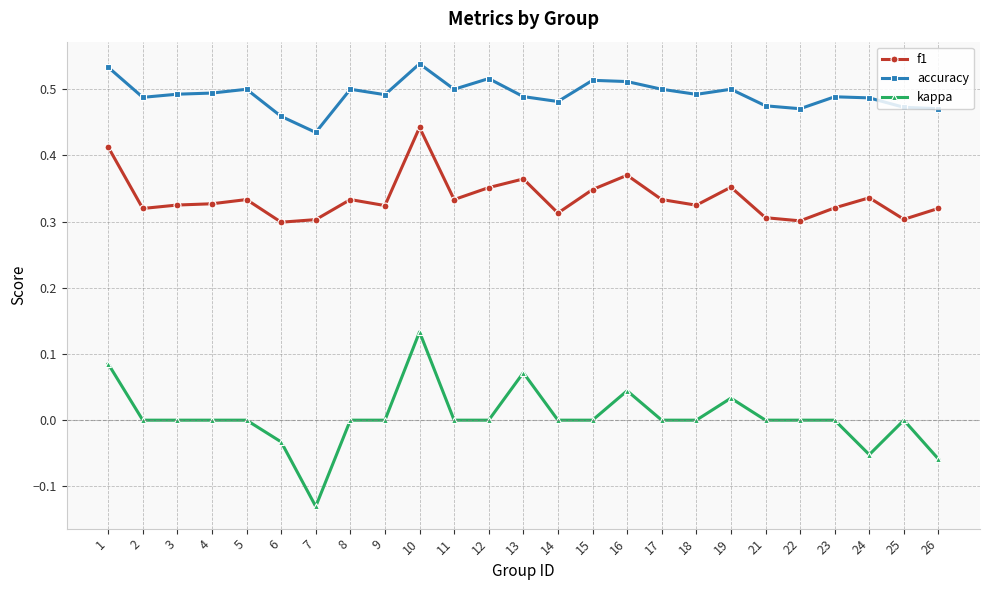

The accuracy series shows 0.5 at 23. True or false?

True